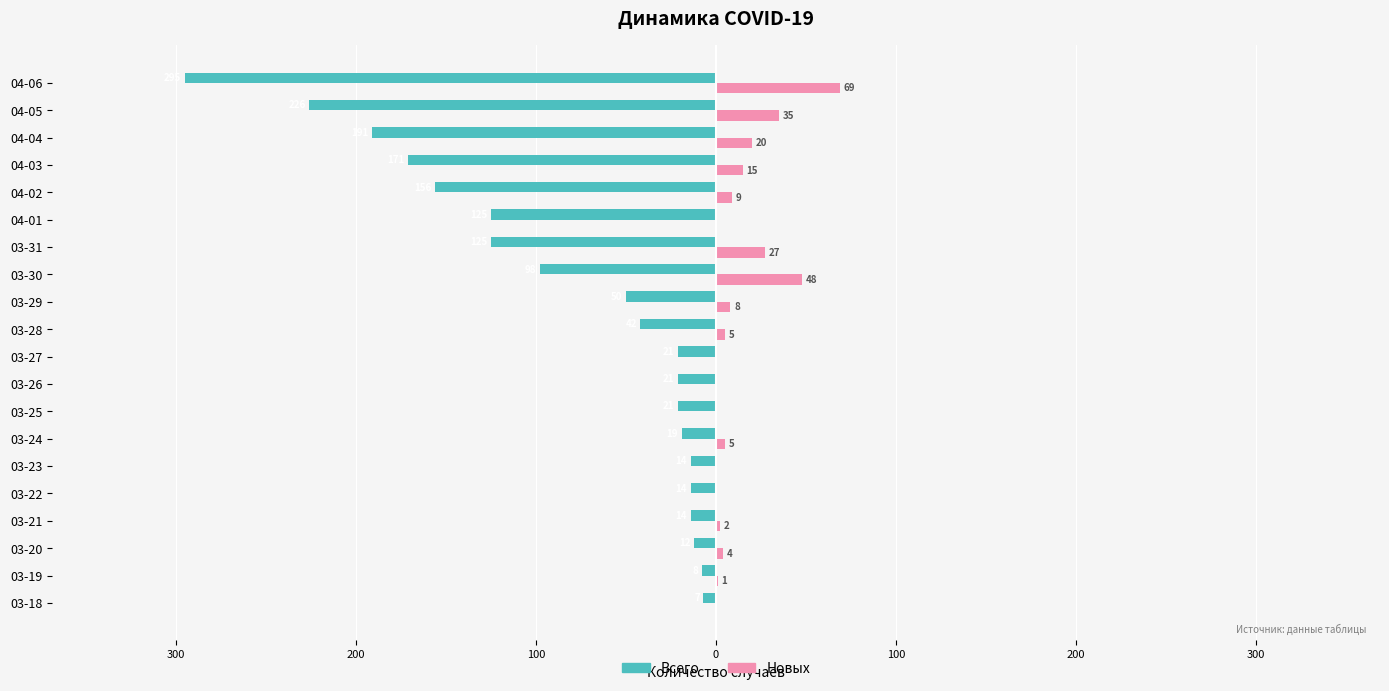

What is the sum of all Новых values?

248